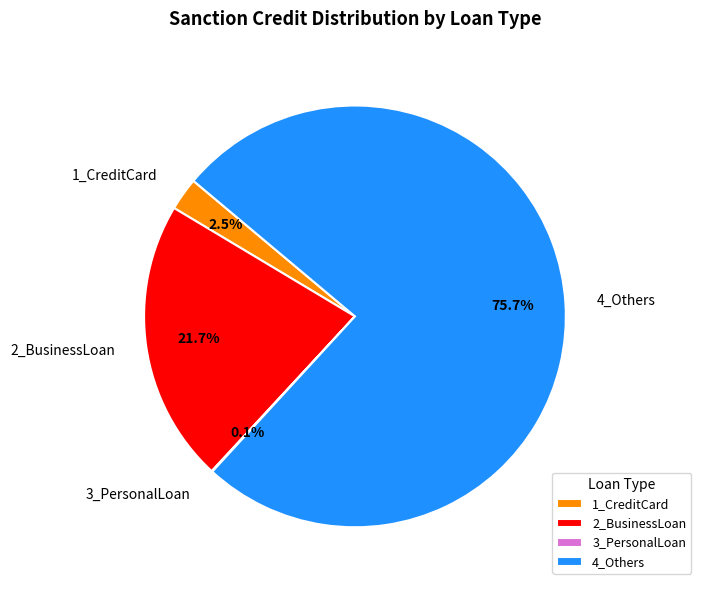

To the nearest percent, what is the average slice percentage?

25%